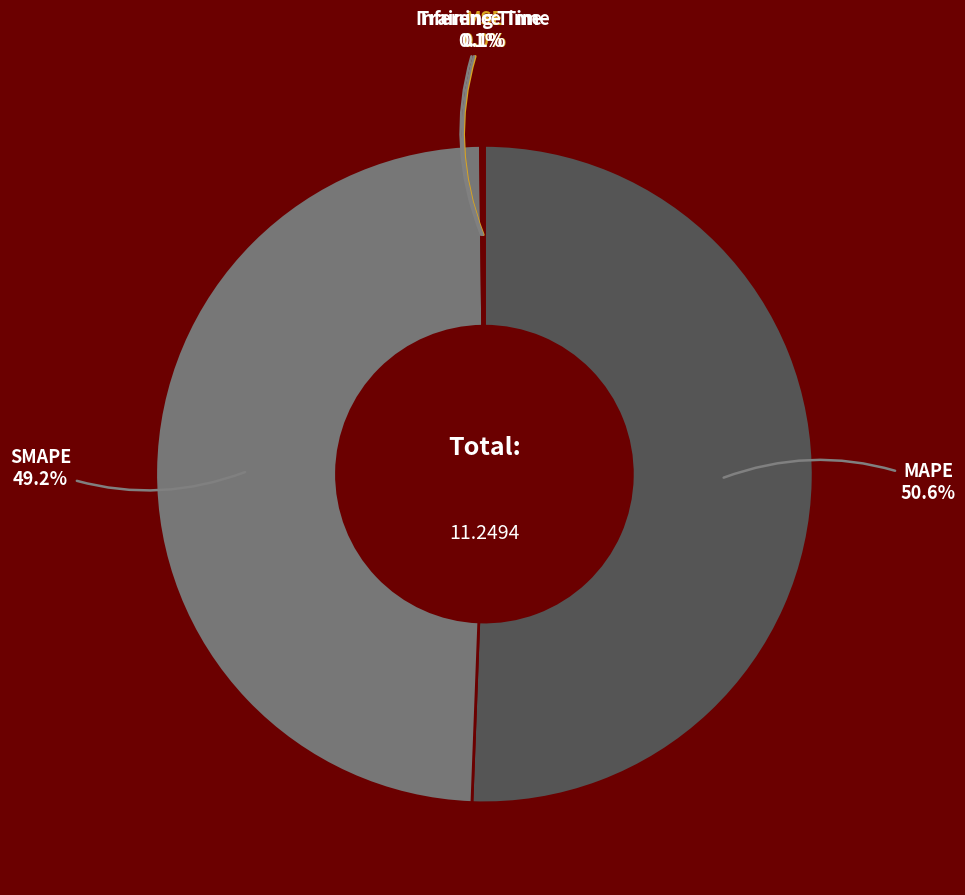

Is there a majority slice in this chart?

Yes